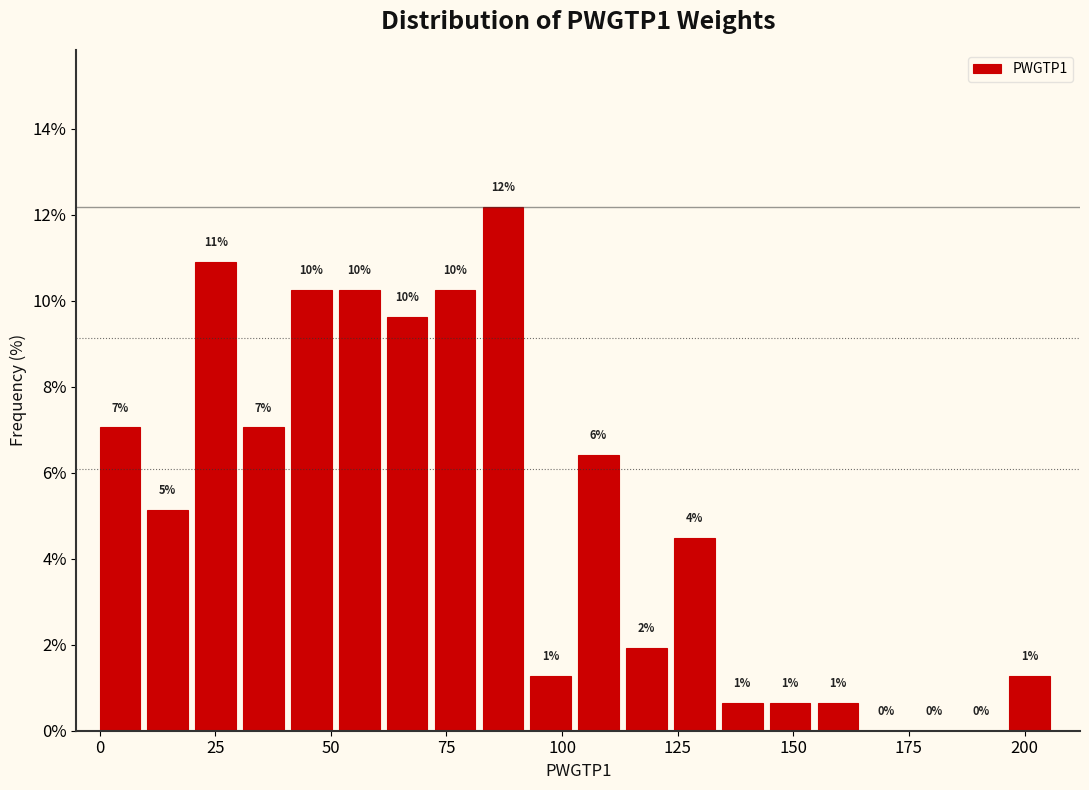

Read against the x-axis, roughly where is the centre of the tallest bar?

85